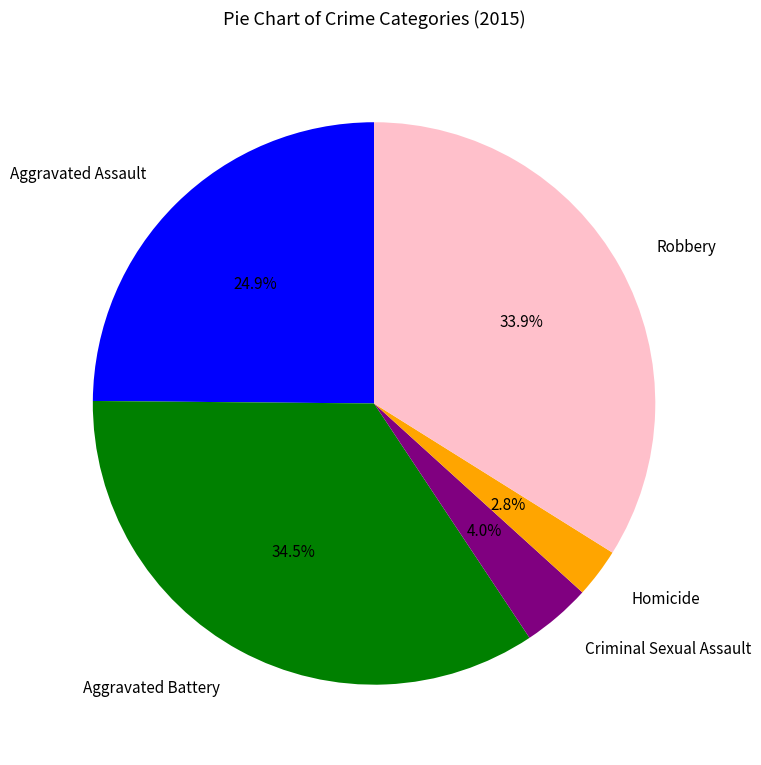

True or false: Homicide accounts for 12% of the total.

False